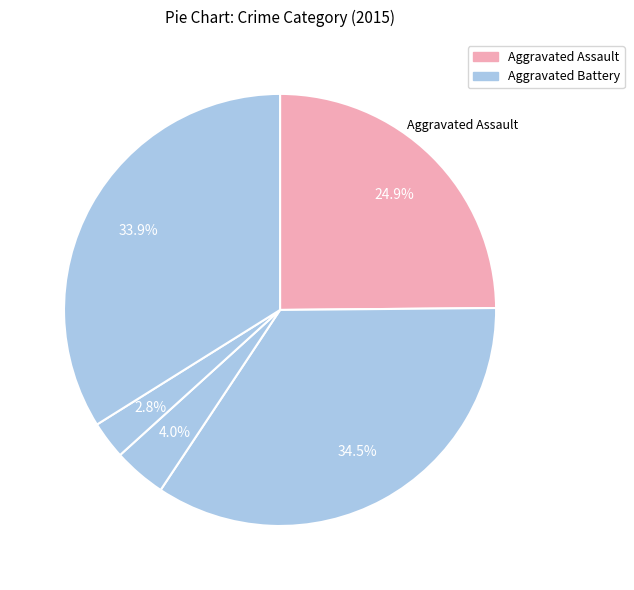

Count the number of slices in the pie.

5